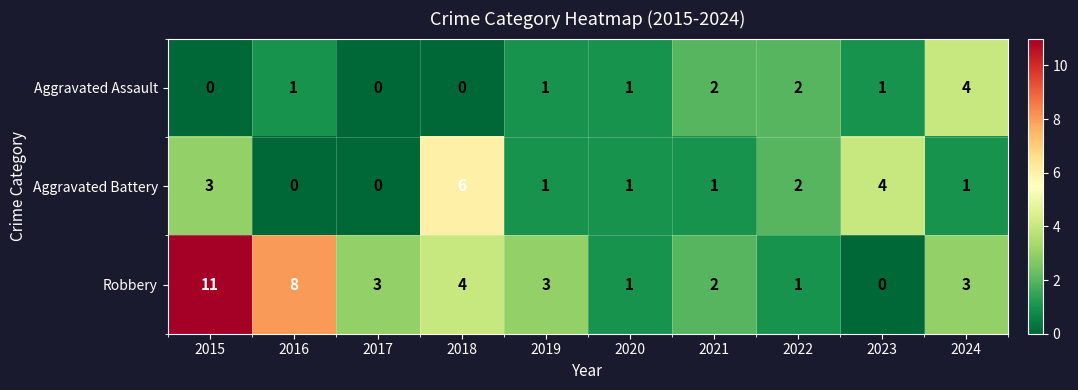

How many Aggravated Battery values are between 1 and 3?

6